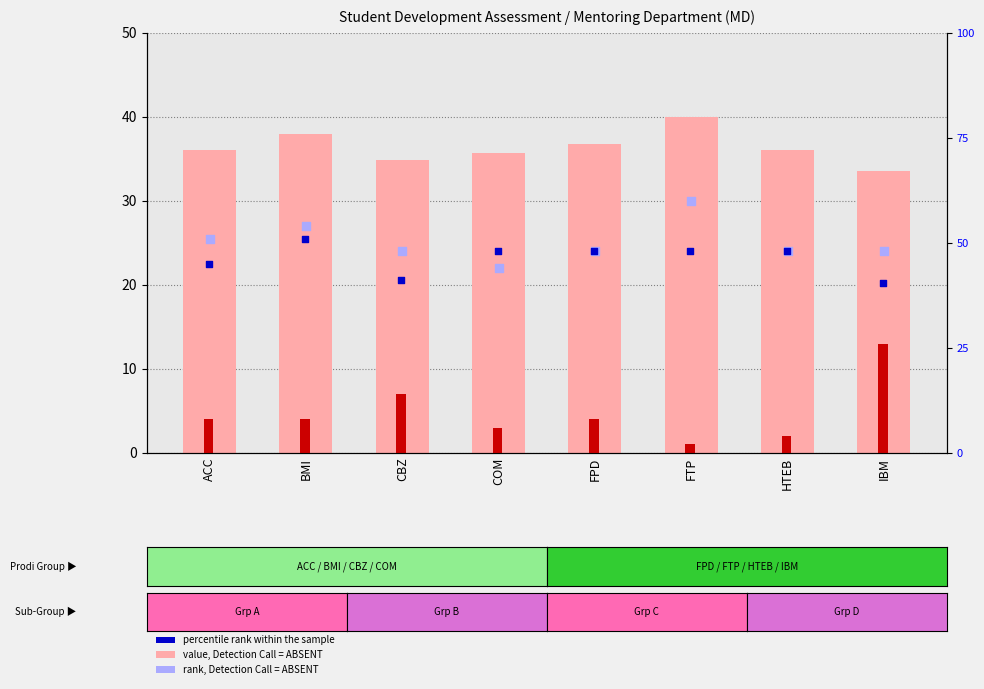

At how many categories does at least one series exceed 29?

8